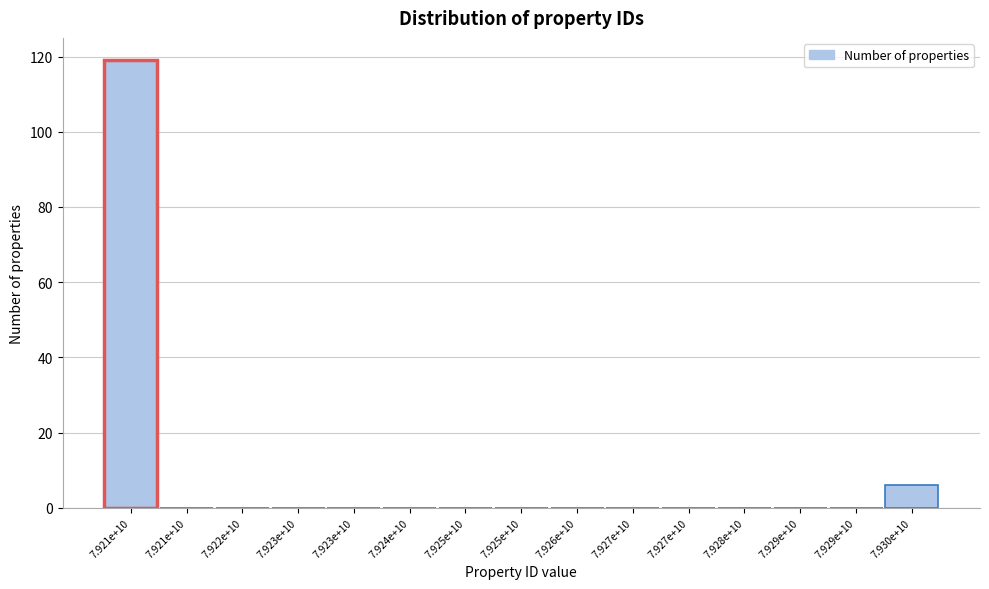

How many distinct data groups are displayed?

1